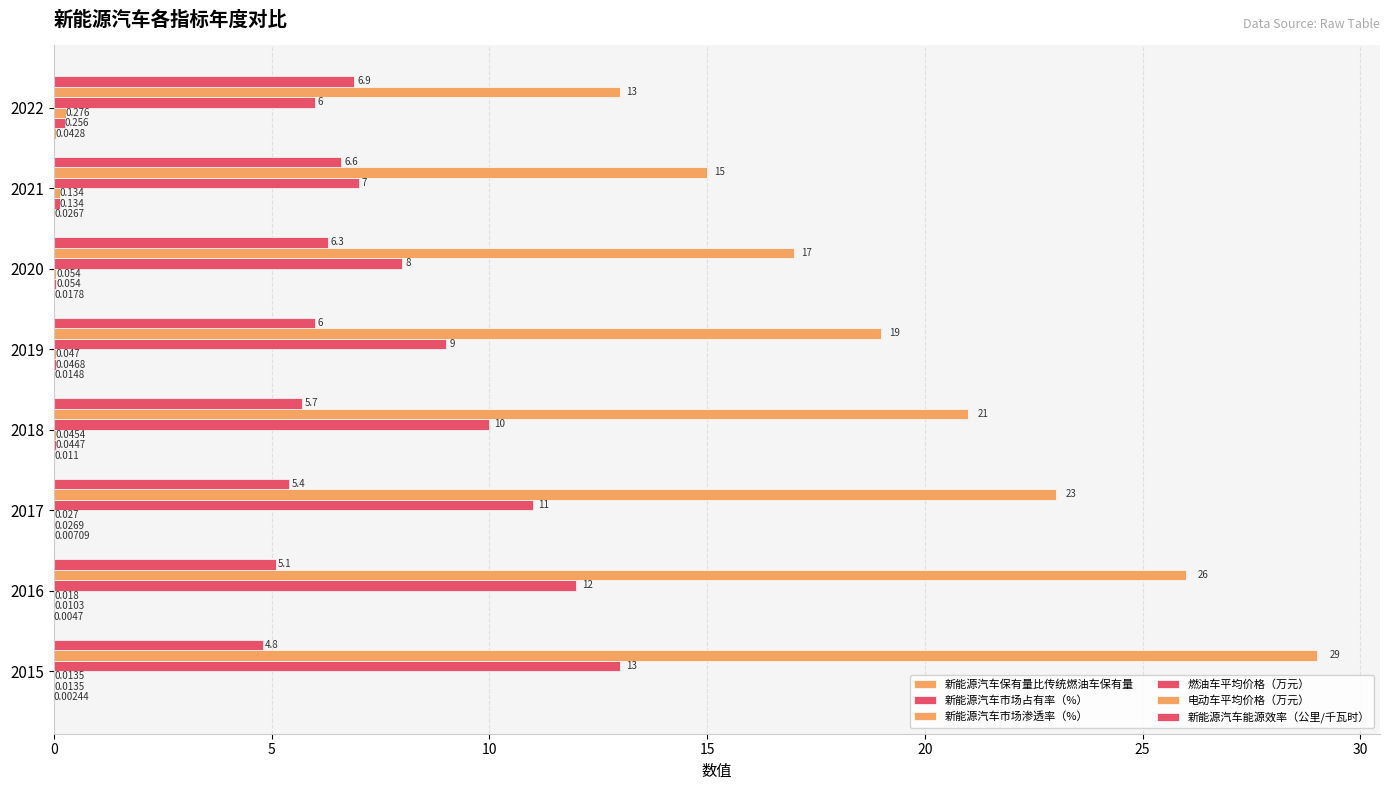

How many distinct data groups are displayed?

6